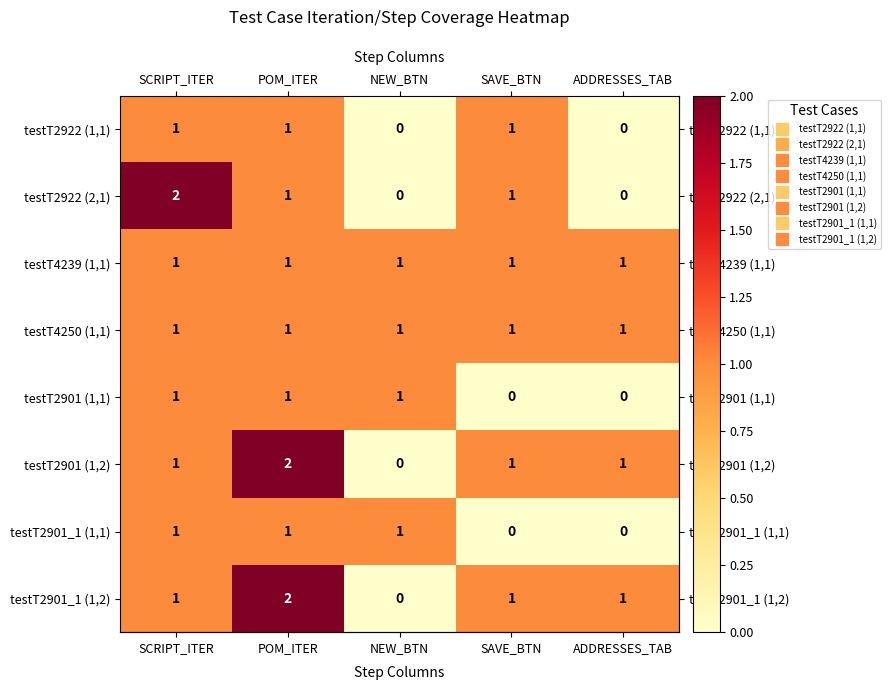

The value of testT2901 (1,2) at NEW_BTN is 0. True or false?

True